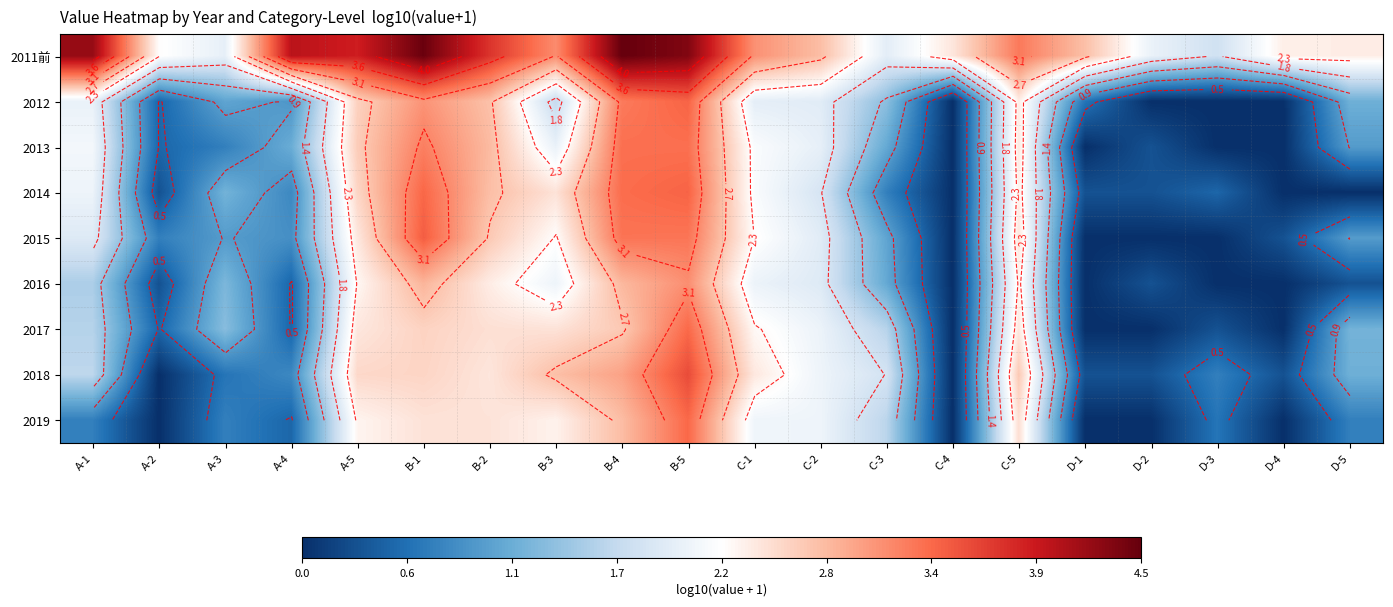

At which category is the sum across all series the highest?

B-5